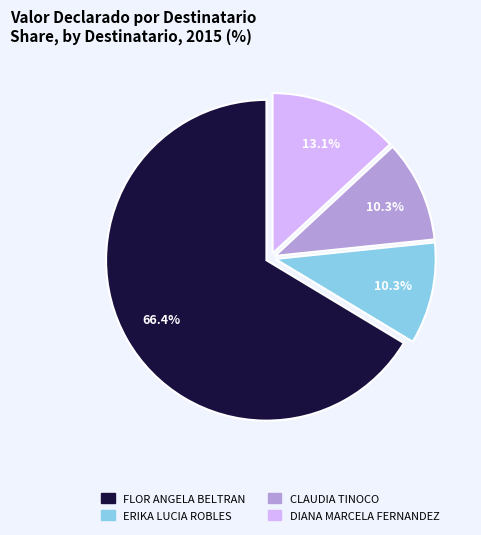

Does any single category account for the majority?

Yes